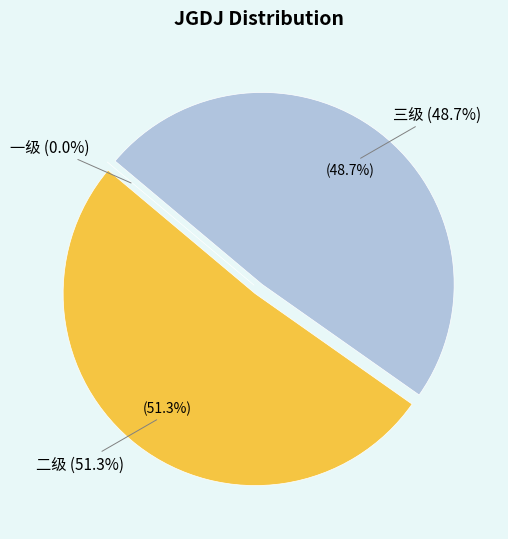

To the nearest percent, what is the difference between the 三级 and 二级 slice percentages?

3%